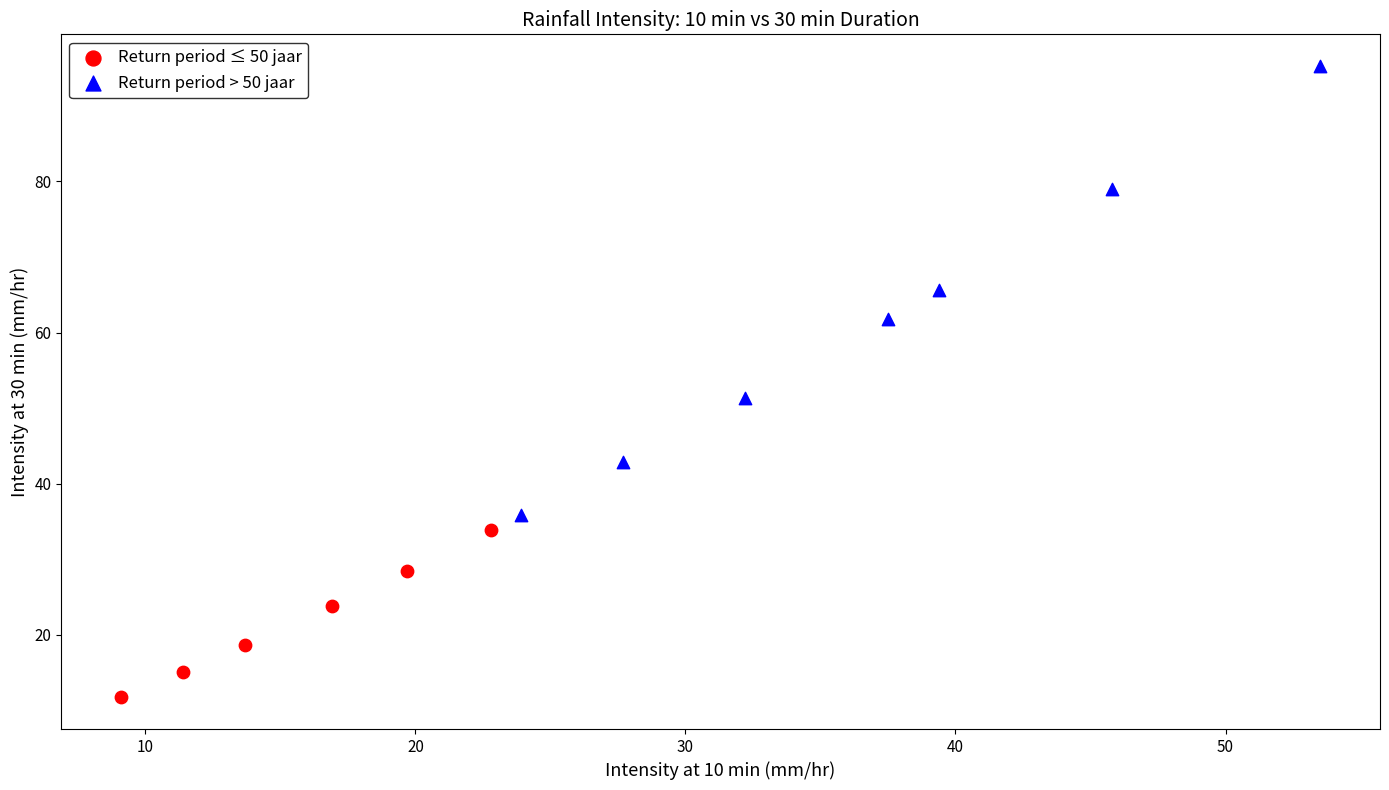

Which series contains the lowest Y value?

Return period ≤ 50 jaar